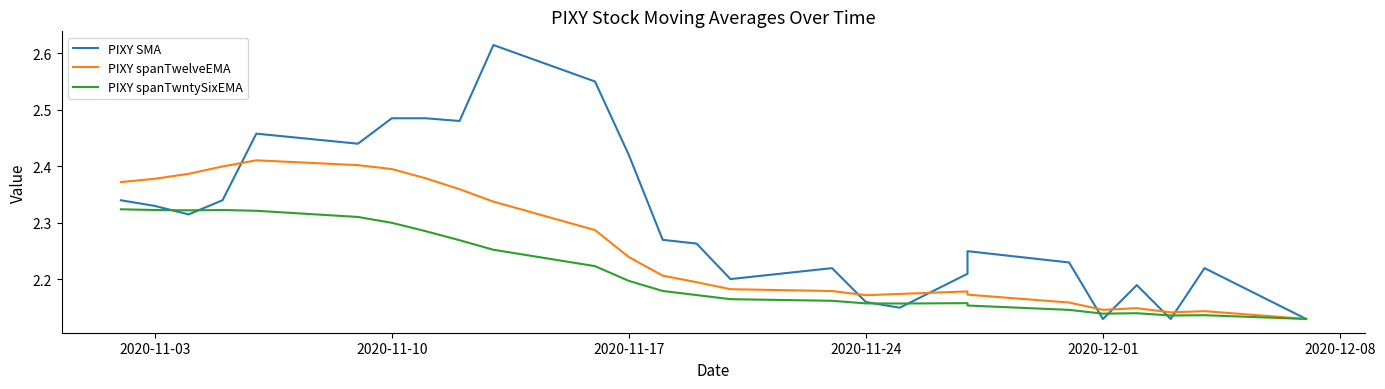

How many intersections are there between PIXY SMA and PIXY spanTwntySixEMA?

8